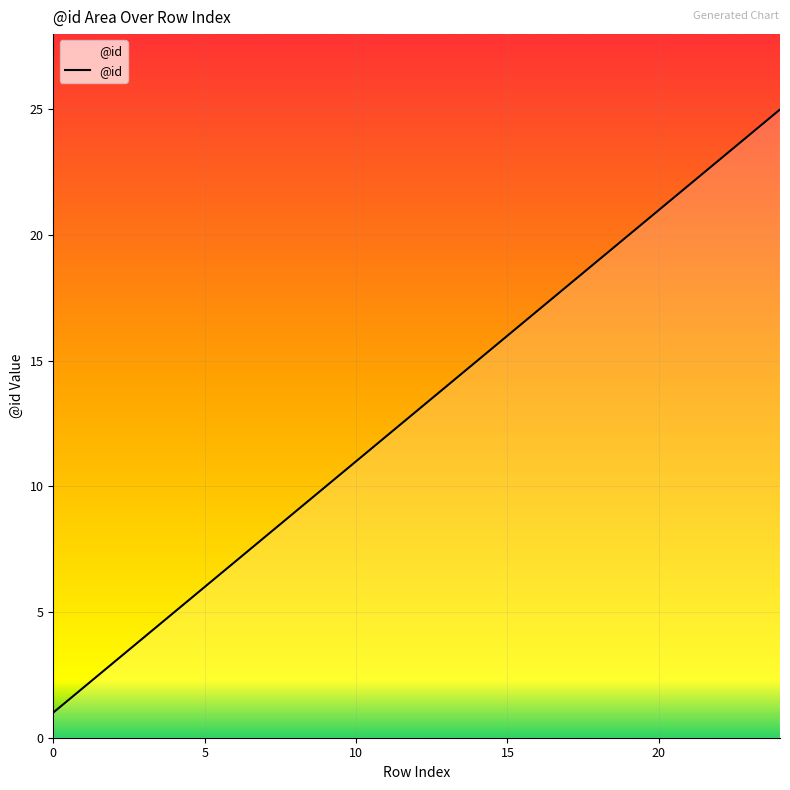

Reading left to right, extract all data points from this chart.

1	2	3	4	5	6	7	8	9	10	11	12	13	14	15	16	17	18	19	20	21	22	23	24	25